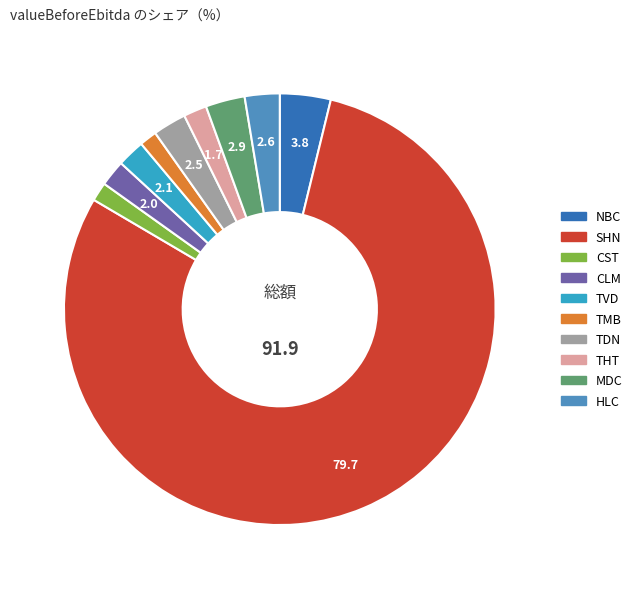

How many segments does this pie chart have?

10